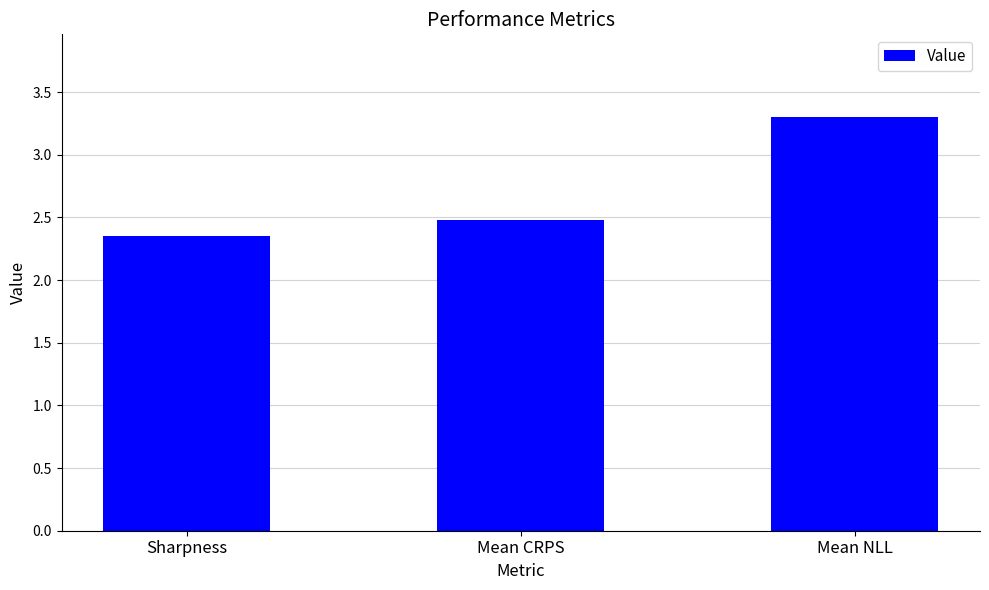

Is it true that the value at Mean CRPS is 2.5?

True